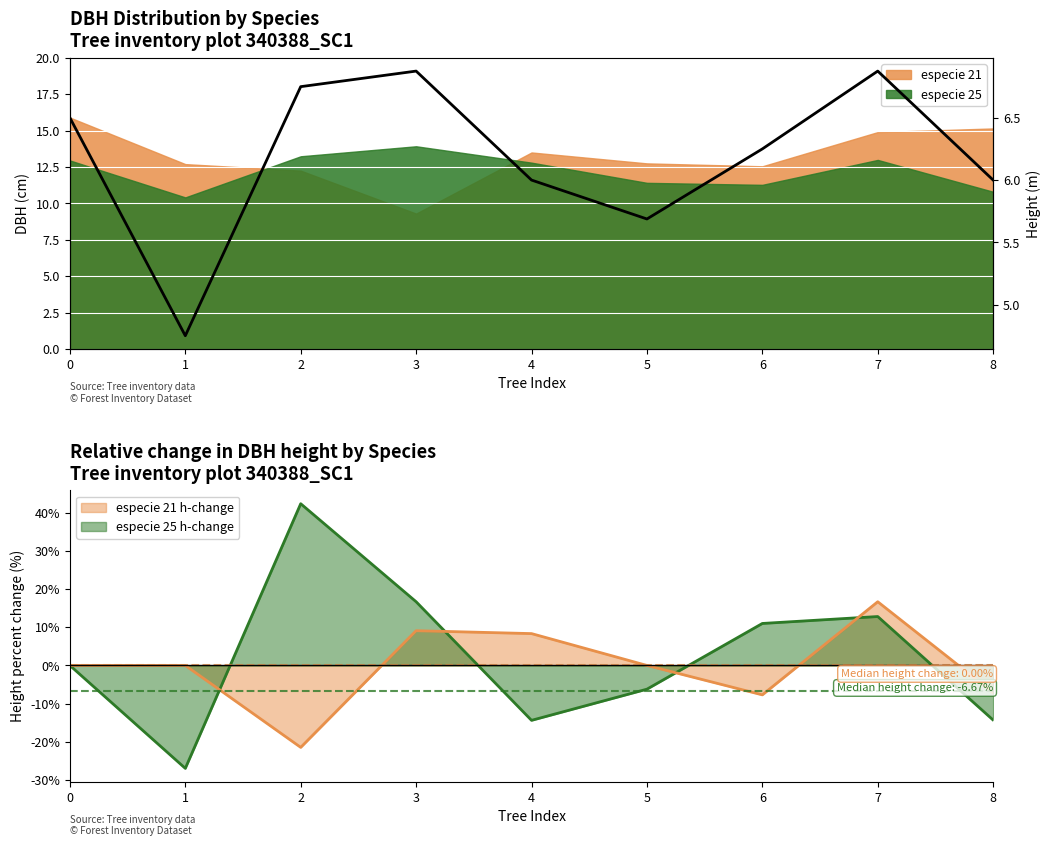

How many points are lower than both their immediate neighbors (excluding endpoints)?

2